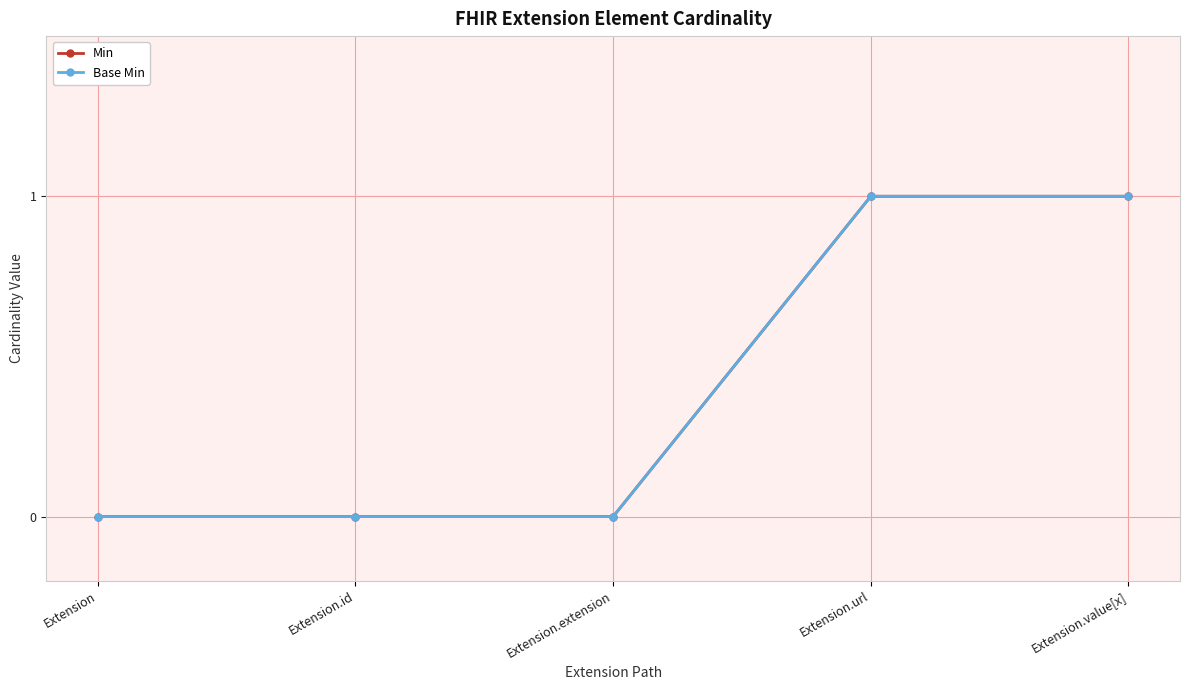

Does the chart have visible grid lines?

Yes